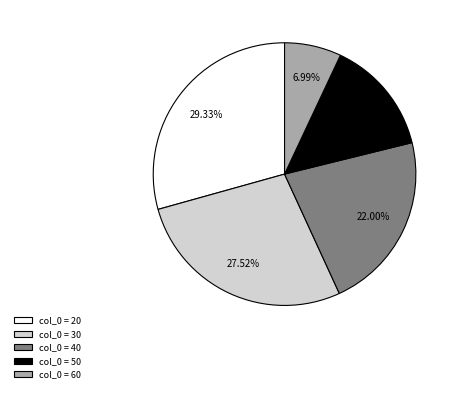

Which has a higher value, col_0 = 60 or col_0 = 40?

col_0 = 40